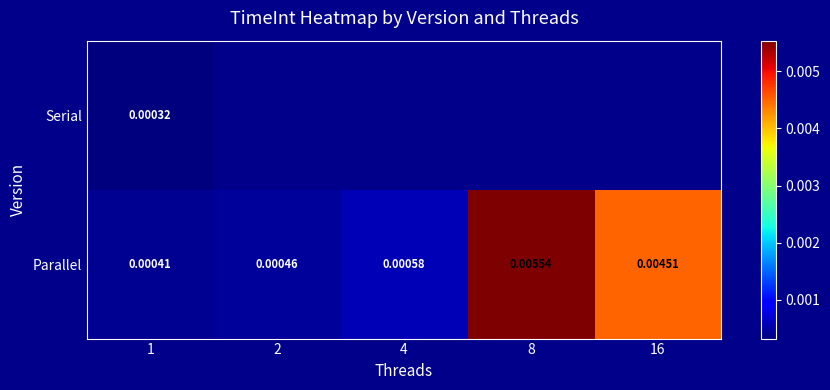

List the labels in order of Parallel value, largest first.

8, 16, 4, 2, 1